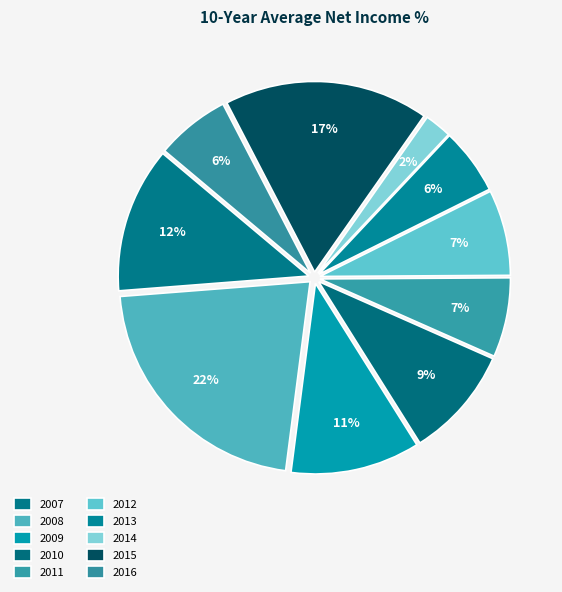

Does 2014 account for over 50% of the chart?

No